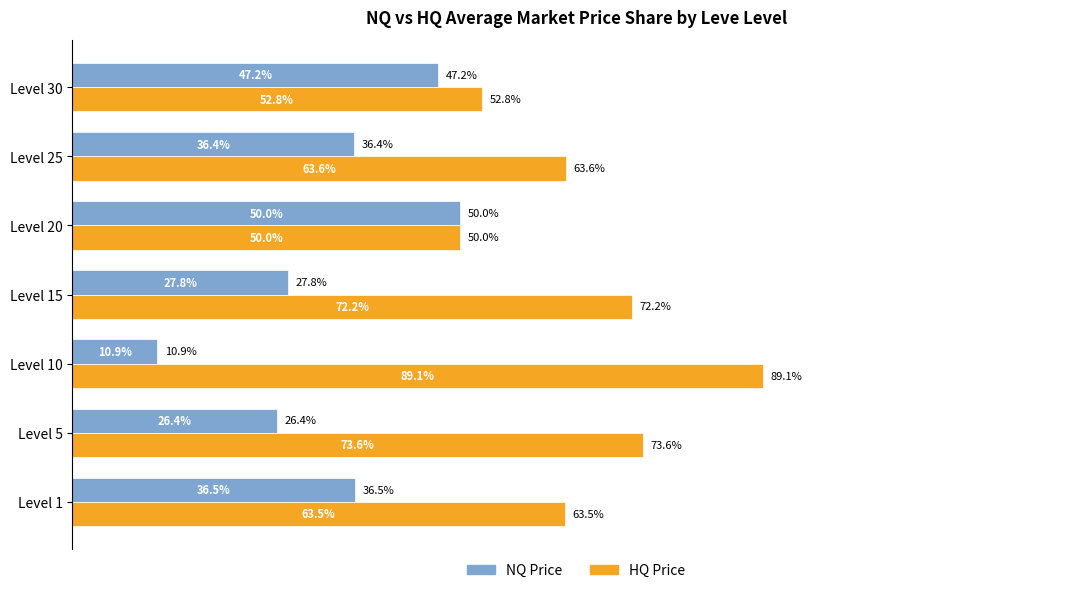

Which category has the lowest value across all series?

Level 10